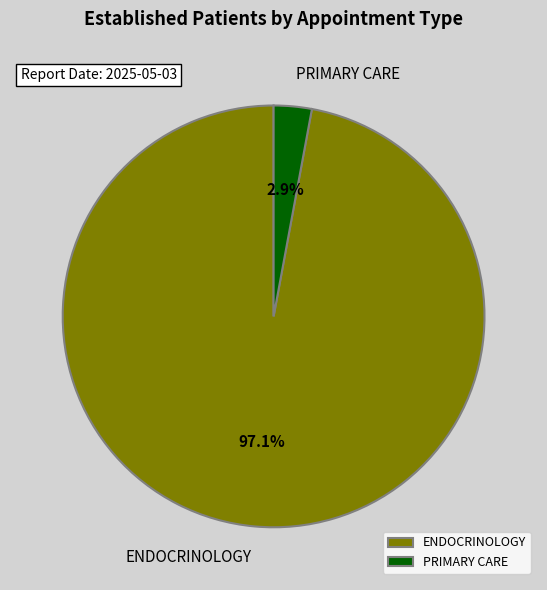

Count the number of slices in the pie.

2